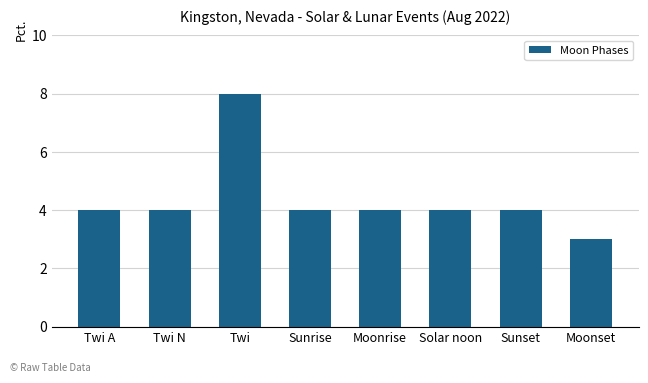

True or false: the data shows 4 at Sunrise.

True